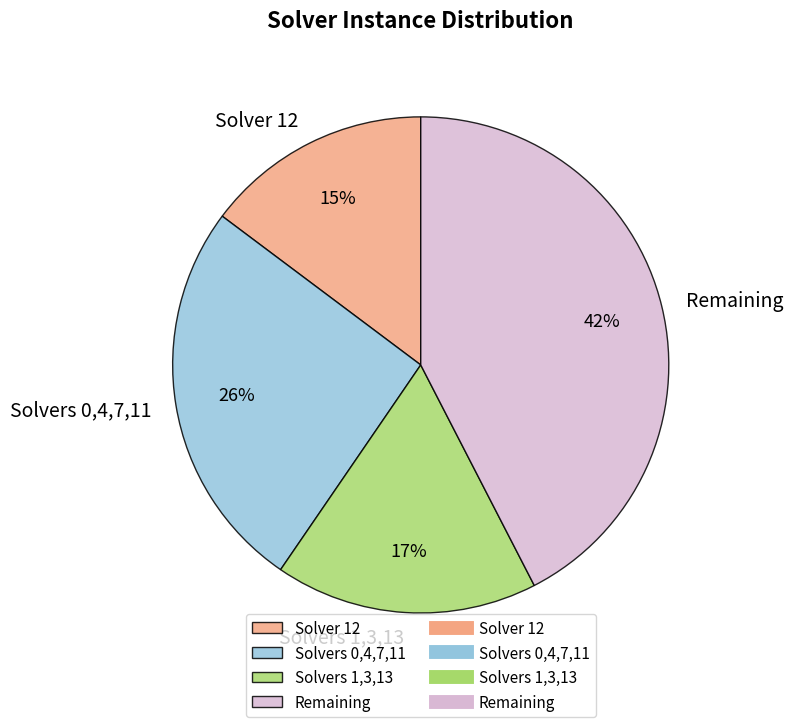

Between Solver 12 and Remaining, which is larger?

Remaining